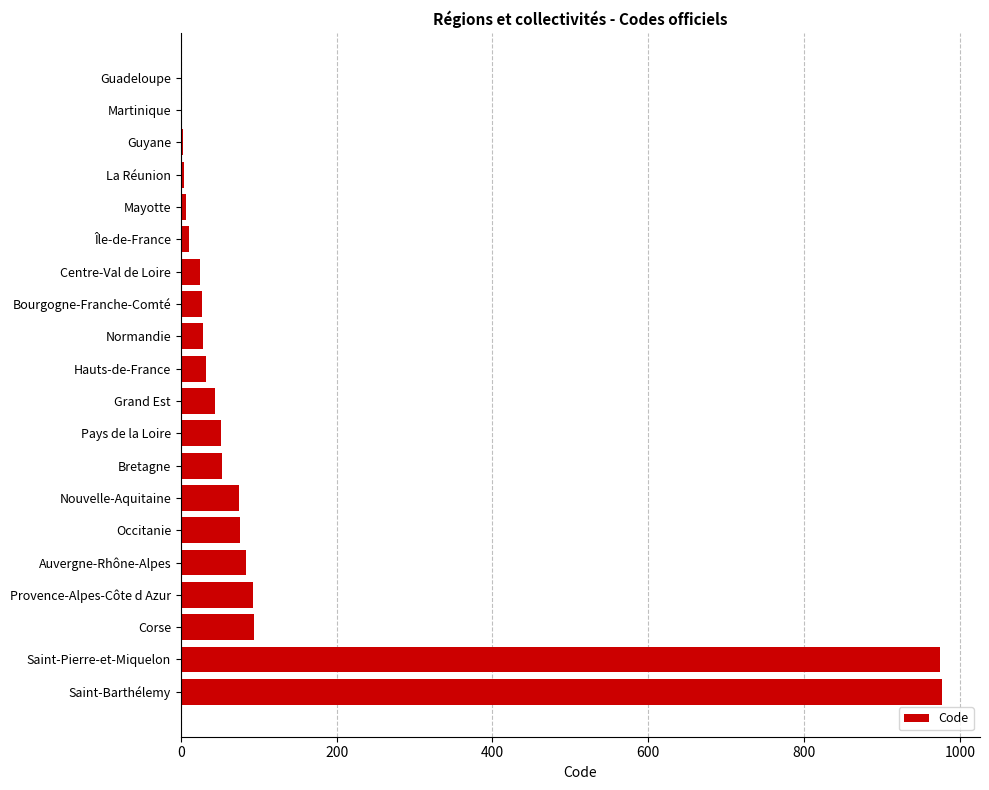

Between Saint-Barthélemy and Bretagne, which is larger?

Saint-Barthélemy